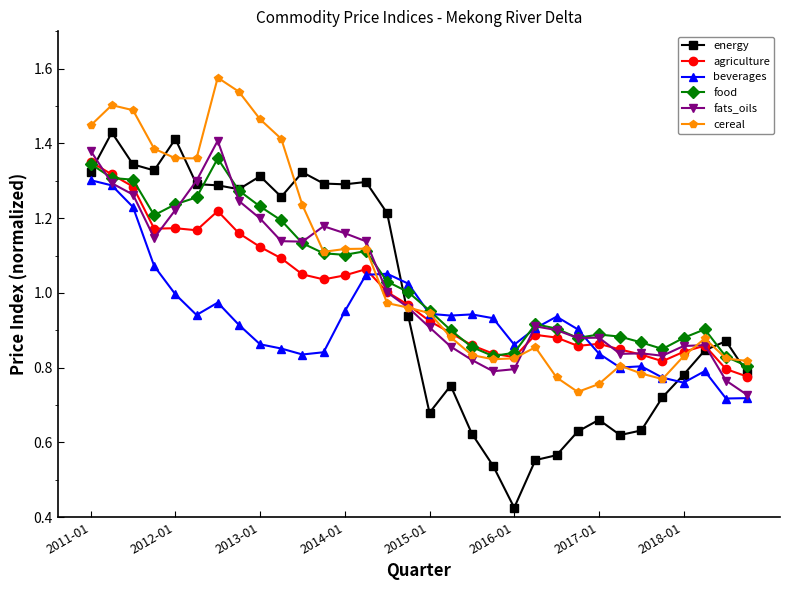

Which series has the largest total across all categories?

cereal